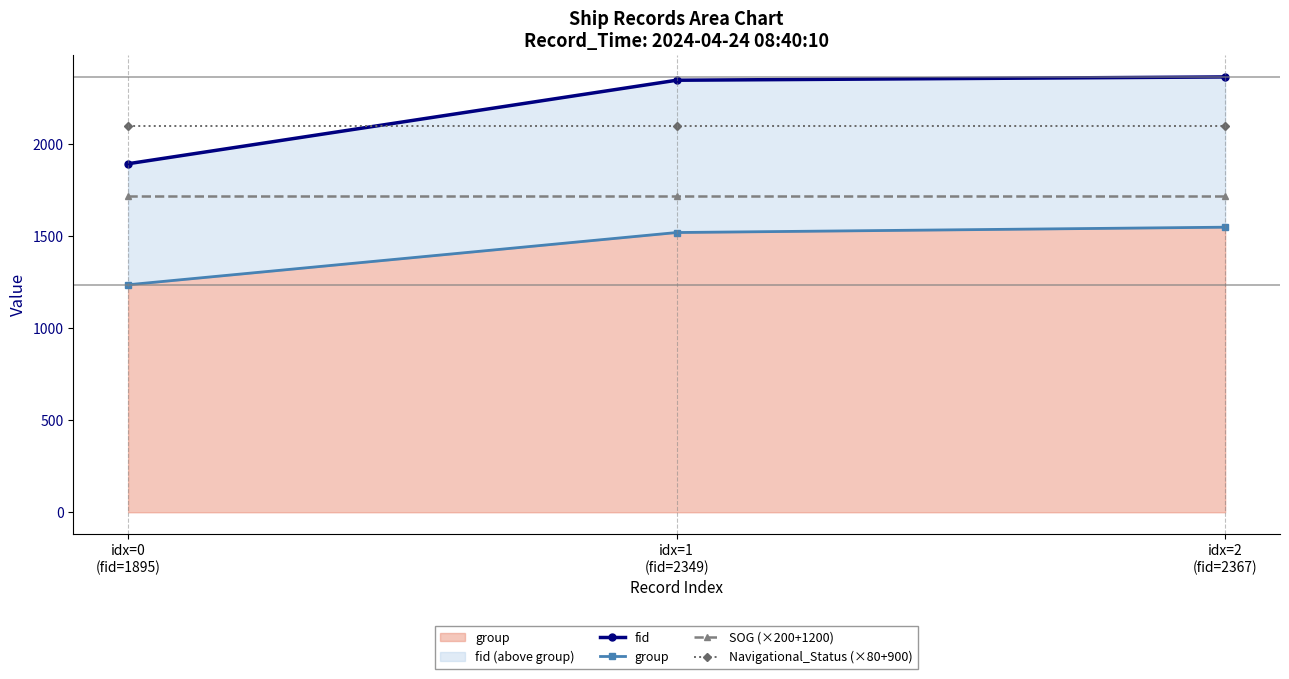

The group series shows 1521 at idx=1
(fid=2349). True or false?

True